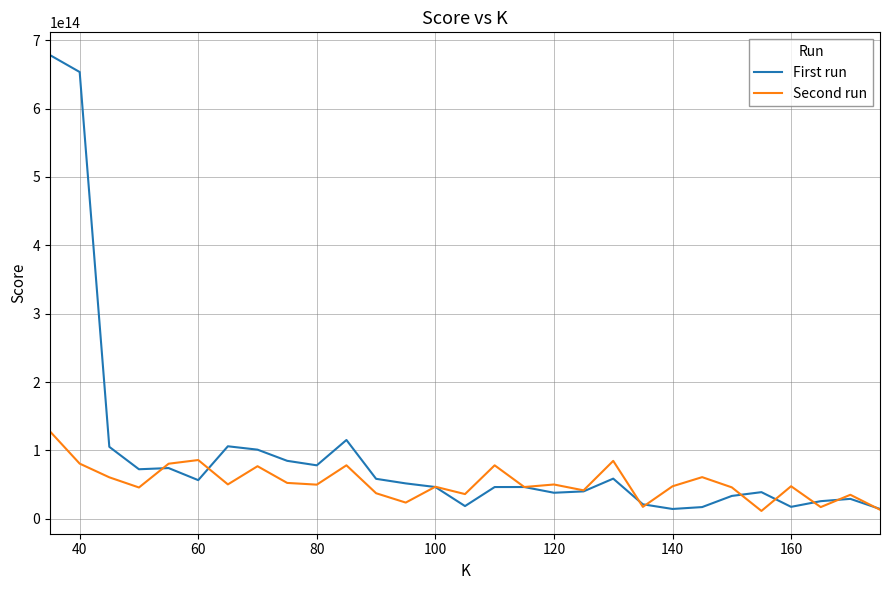

Rank the series by their maximum value, from highest to lowest.

First run, Second run